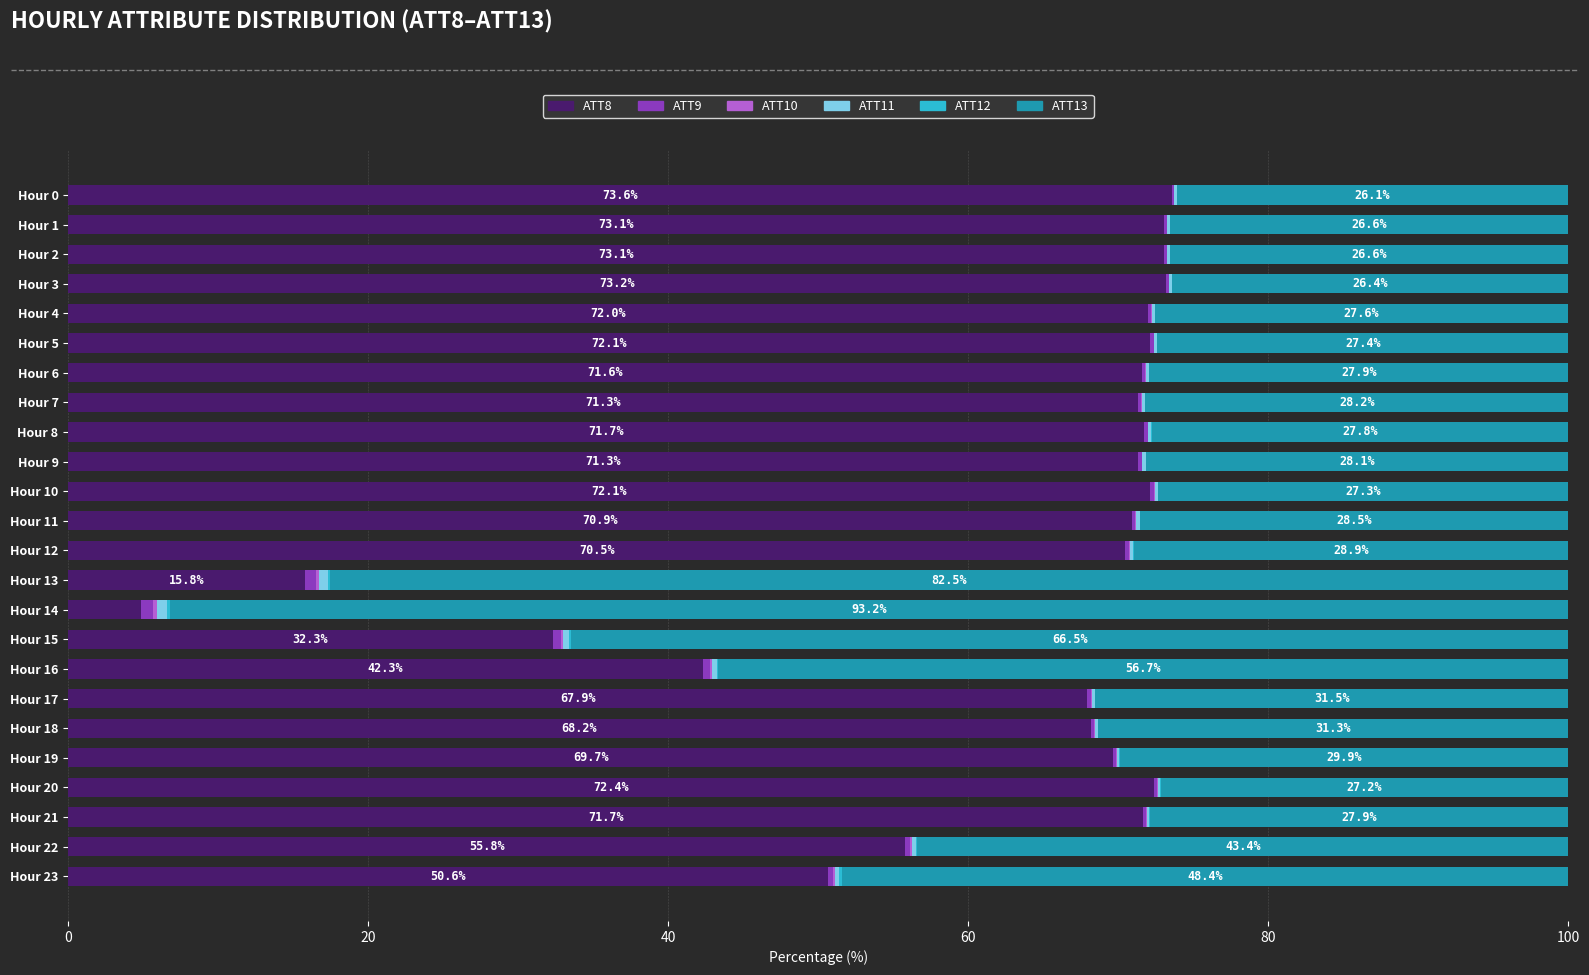

Where is ATT8 nearest to the value 39?

Hour 16